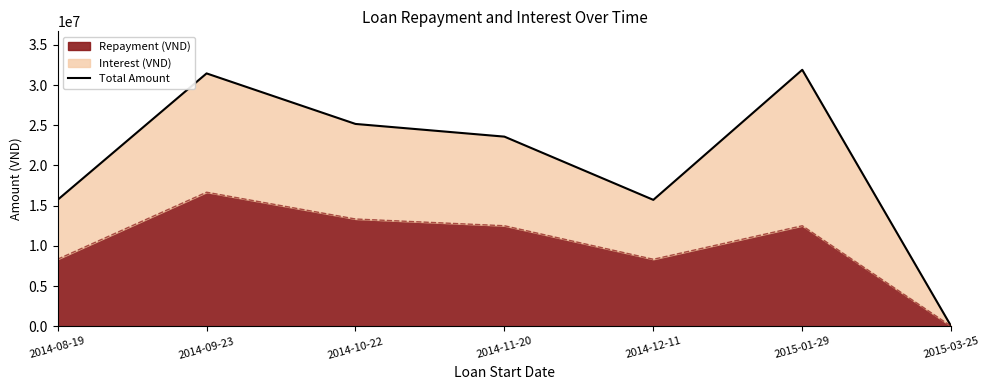

What is the difference between the maximum and minimum values?

31895833.3